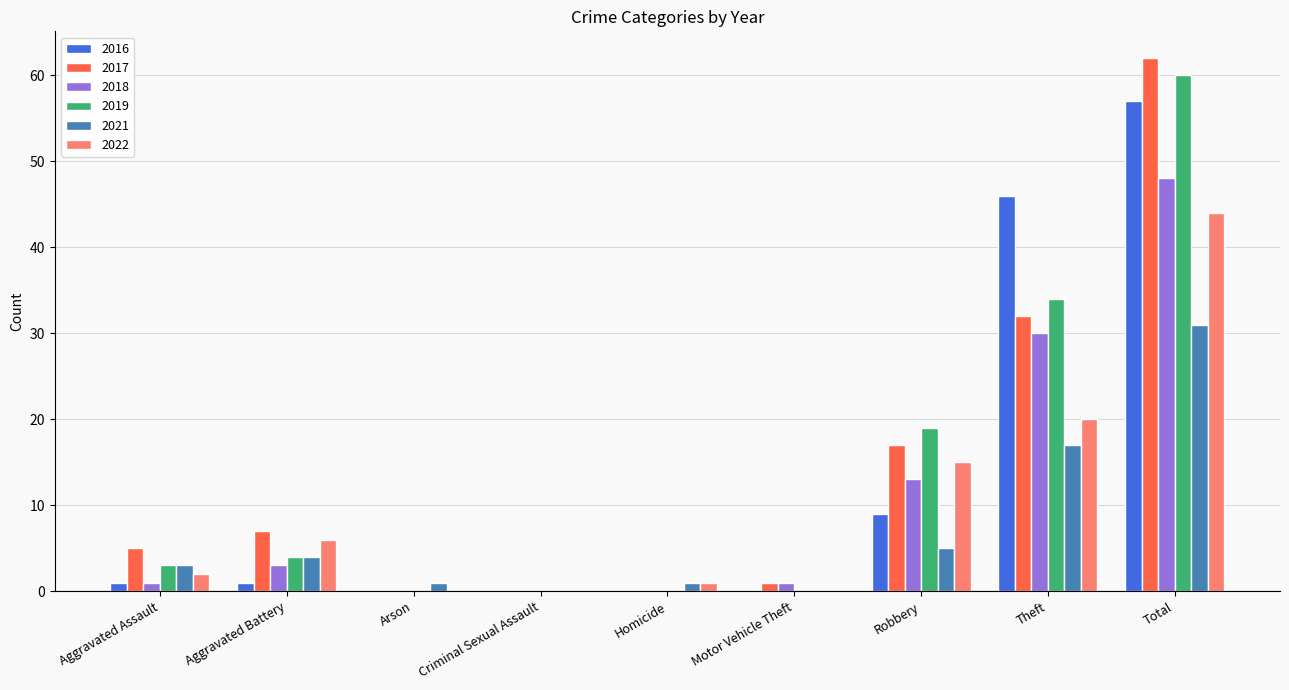

At which category is the sum across all series the highest?

Total